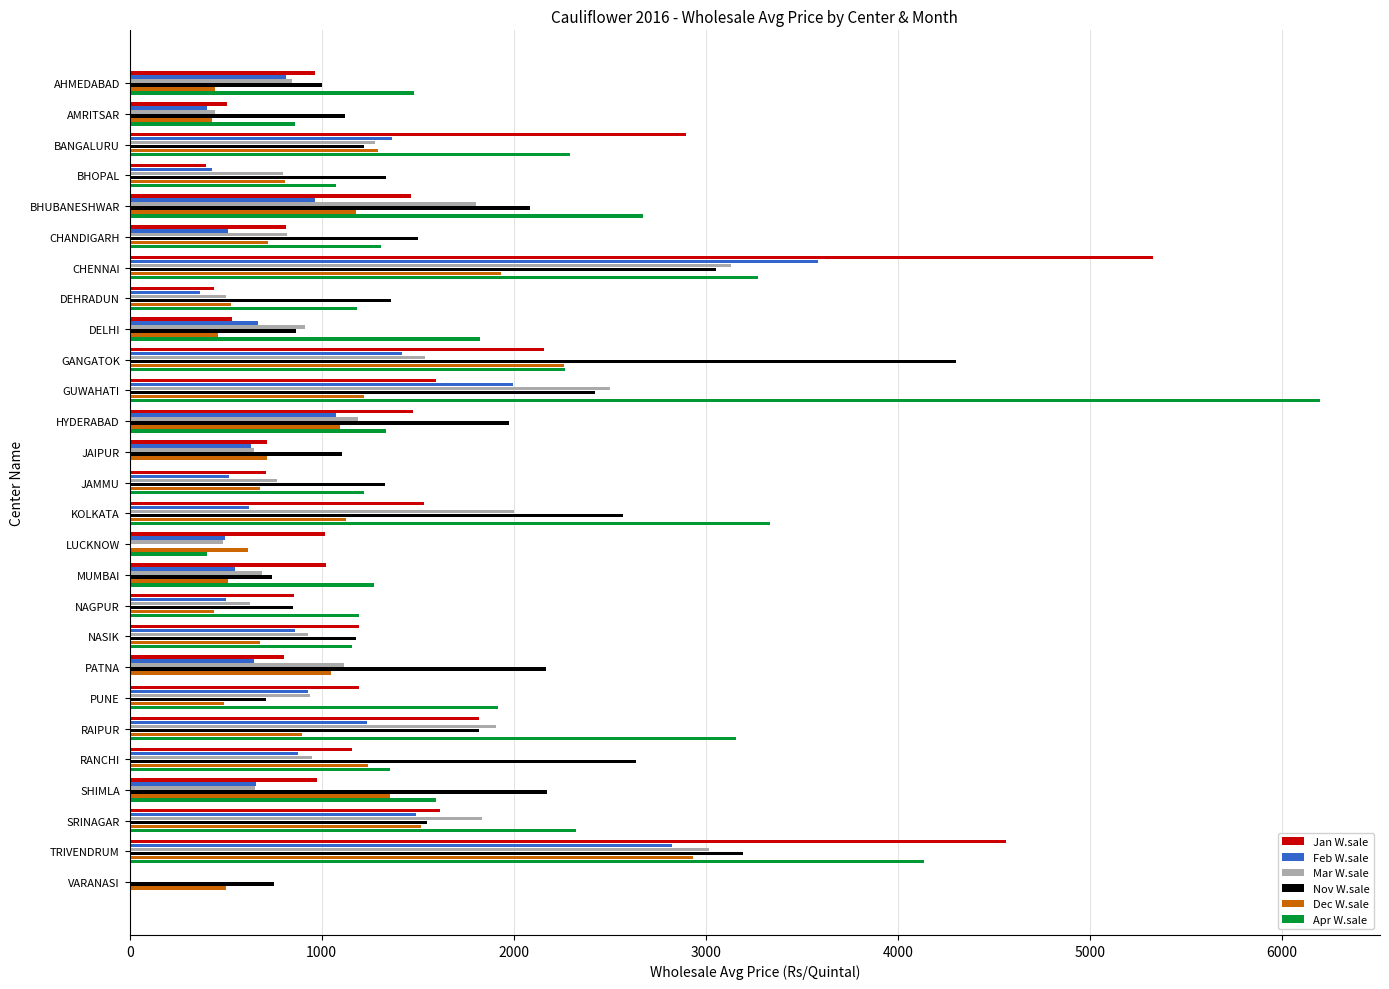

What is the approximate value of Mar W.sale at PUNE?

938